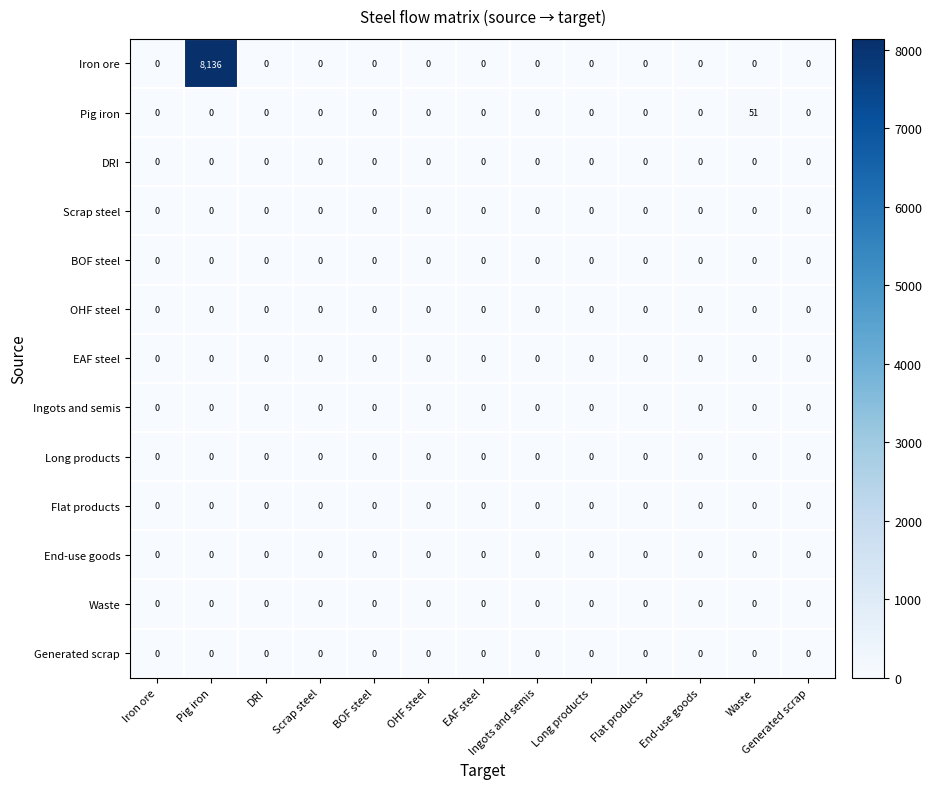

At which category is the sum across all series the highest?

Pig iron